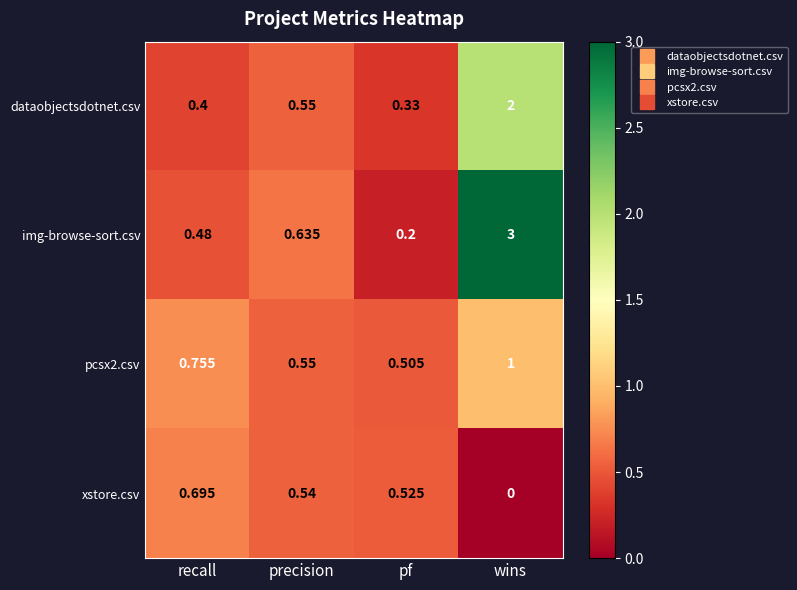

Which series has the largest range (max minus min)?

img-browse-sort.csv